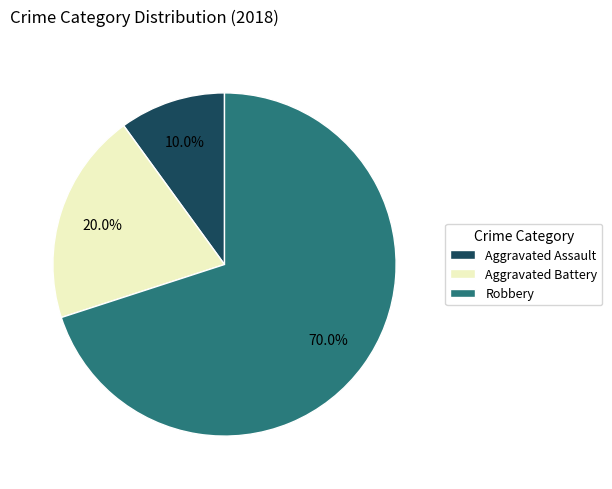

To the nearest percent, what percentage of the pie is Robbery?

70%